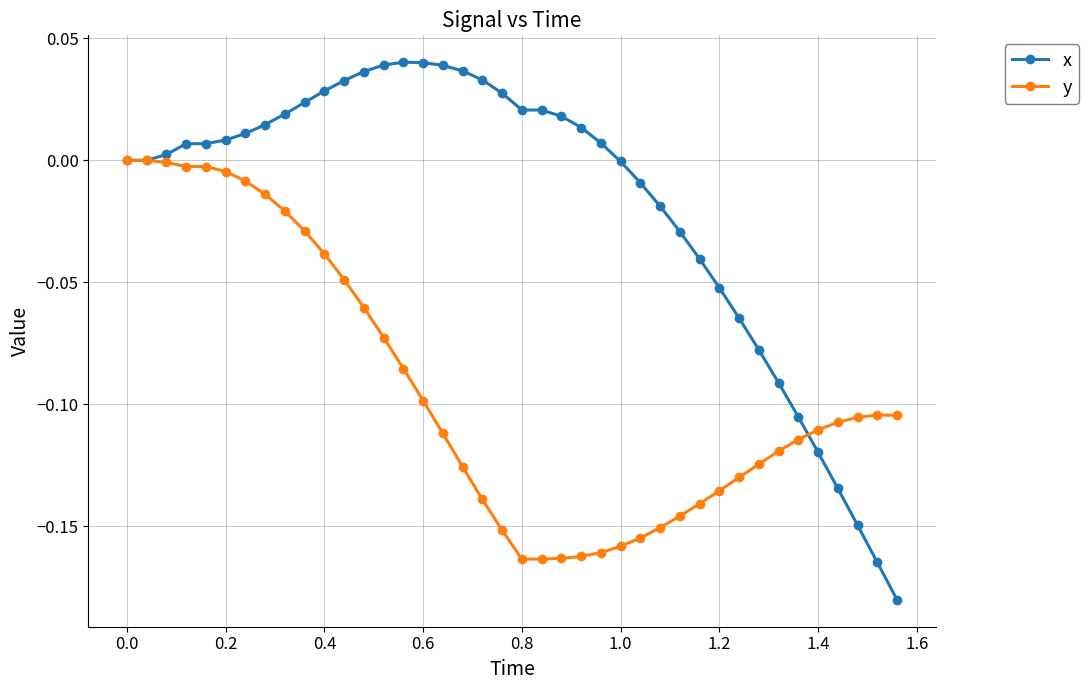

Count the number of categories in the chart.

40